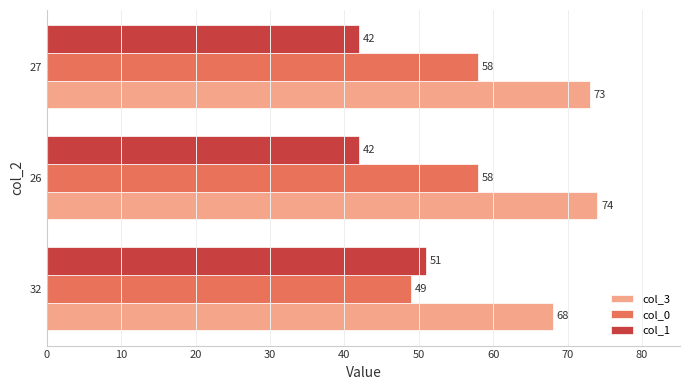

How many col_1 values are between 42 and 51?

3